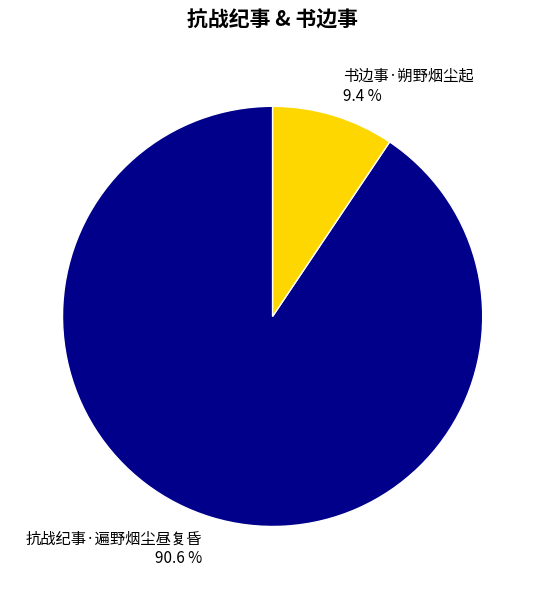

Rank the categories by value from highest to lowest.

抗战纪事·遍野烟尘昼复昏, 书边事·朔野烟尘起